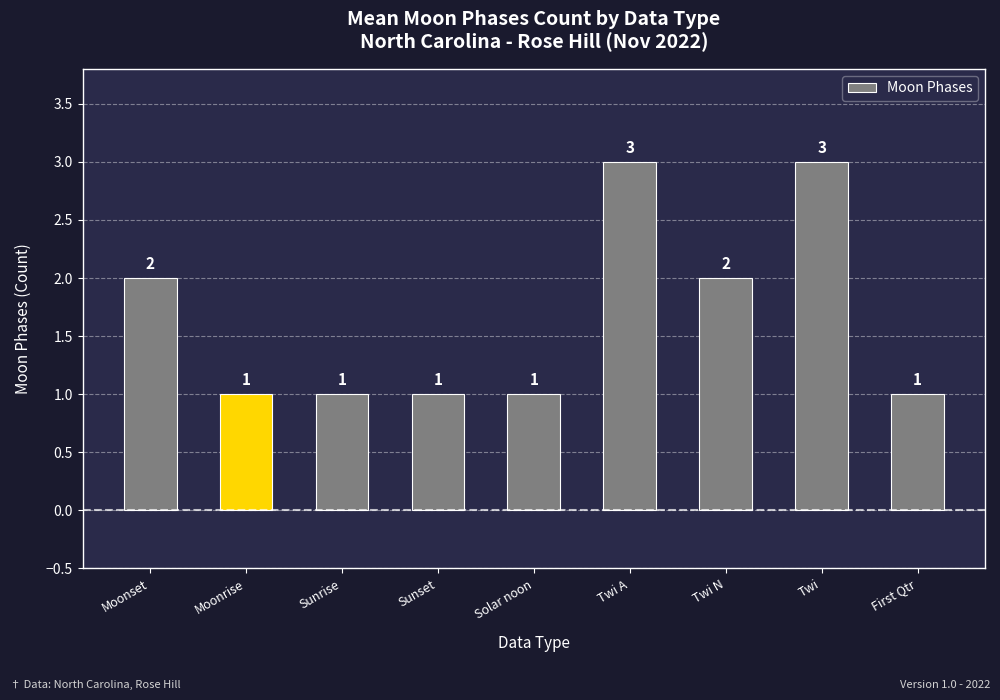

The value at Twi is 3. True or false?

True